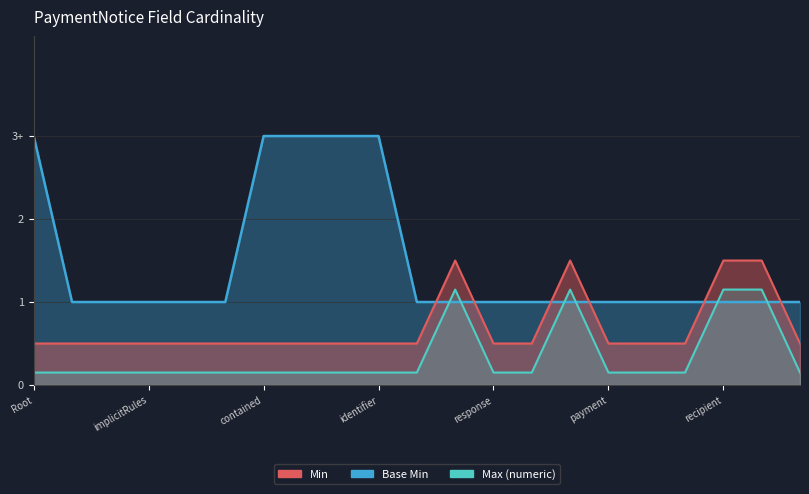

How many lines are shown in the chart?

3